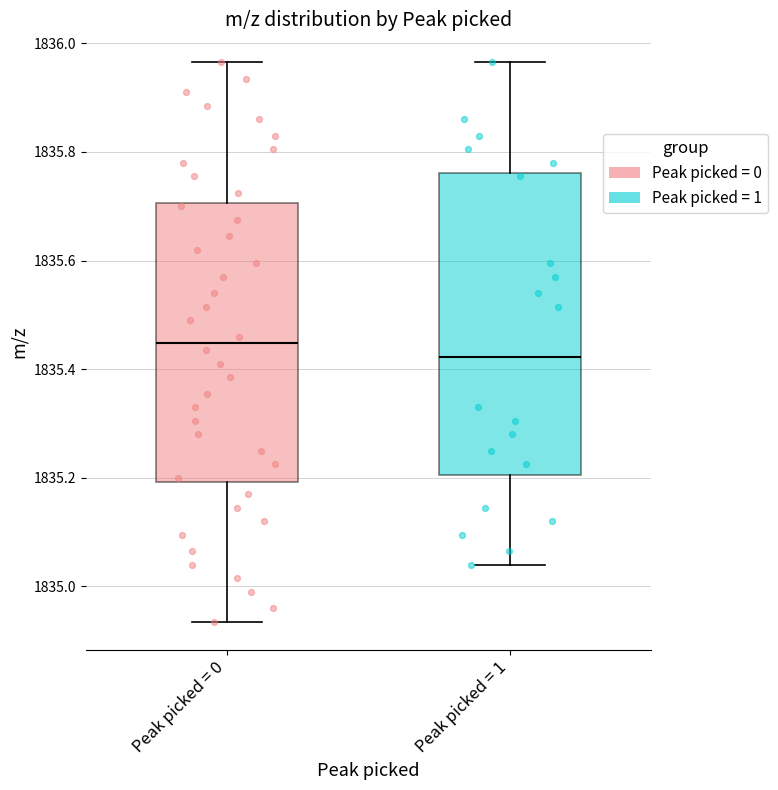

Where is the upper edge of the box for Peak picked = 1 on the y-axis? The values are not printed on the chart, so give them approximately, as read against the axis.

1835.76